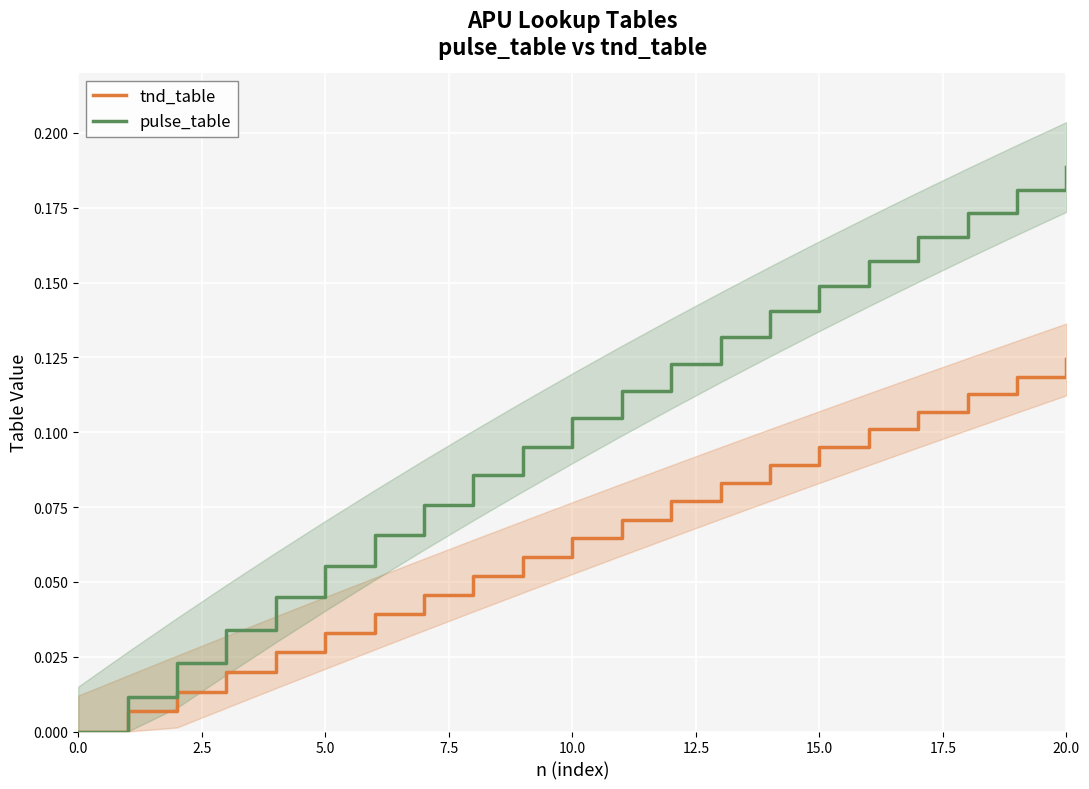

True or false: pulse_table and tnd_table intersect in this chart.

False